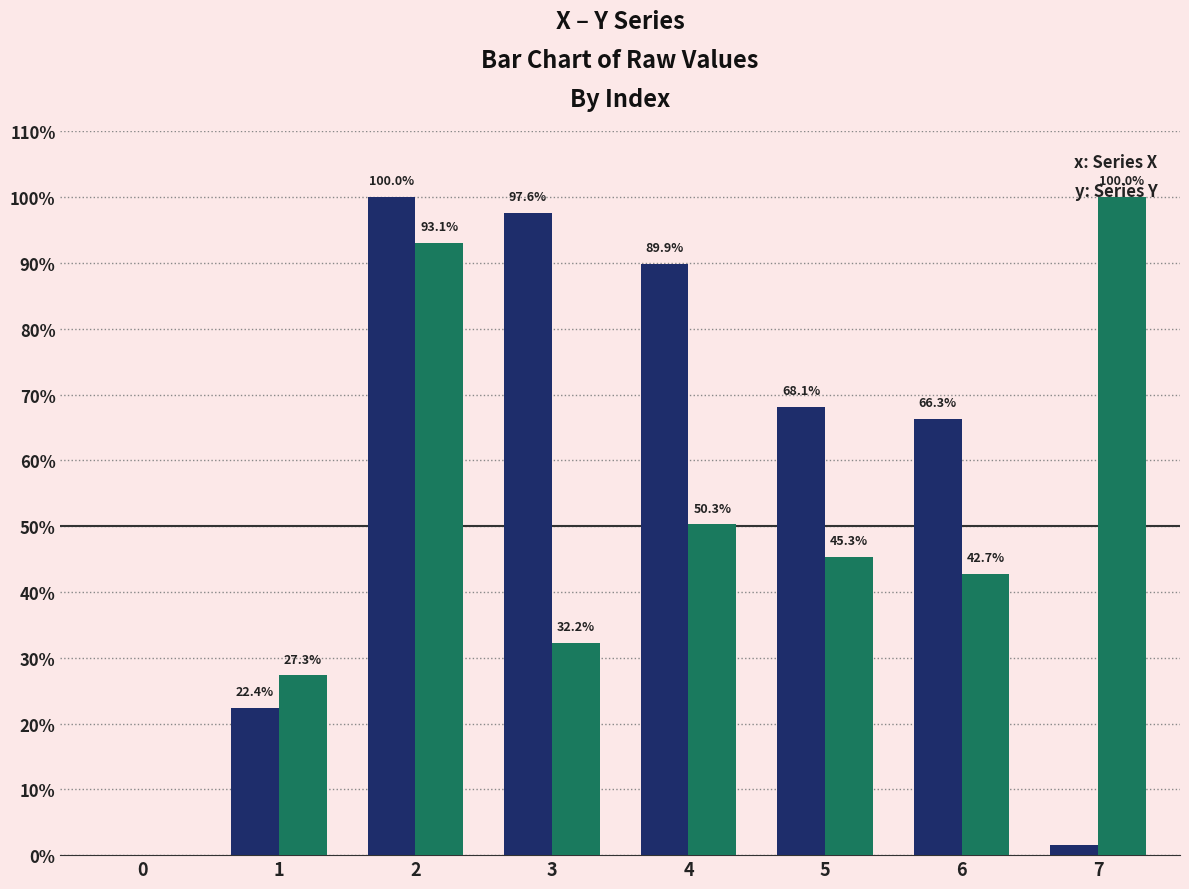

What is the greatest value displayed?

100.0